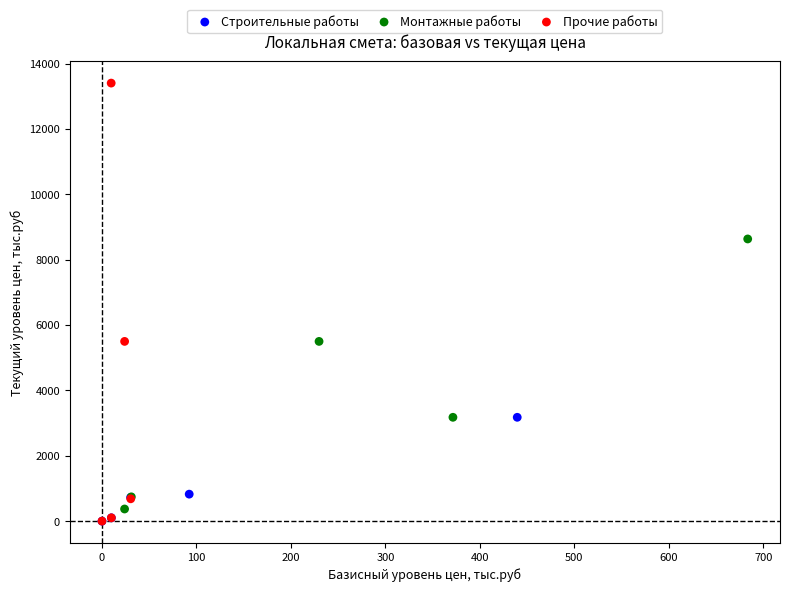

Which series reaches the maximum Y coordinate?

Прочие работы